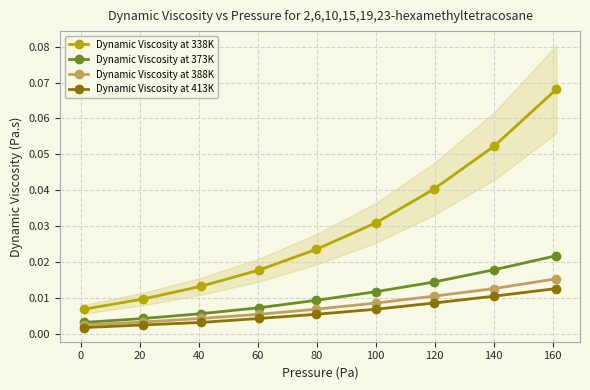

True or false: Dynamic Viscosity at 373K and Dynamic Viscosity at 338K cross at least once.

False